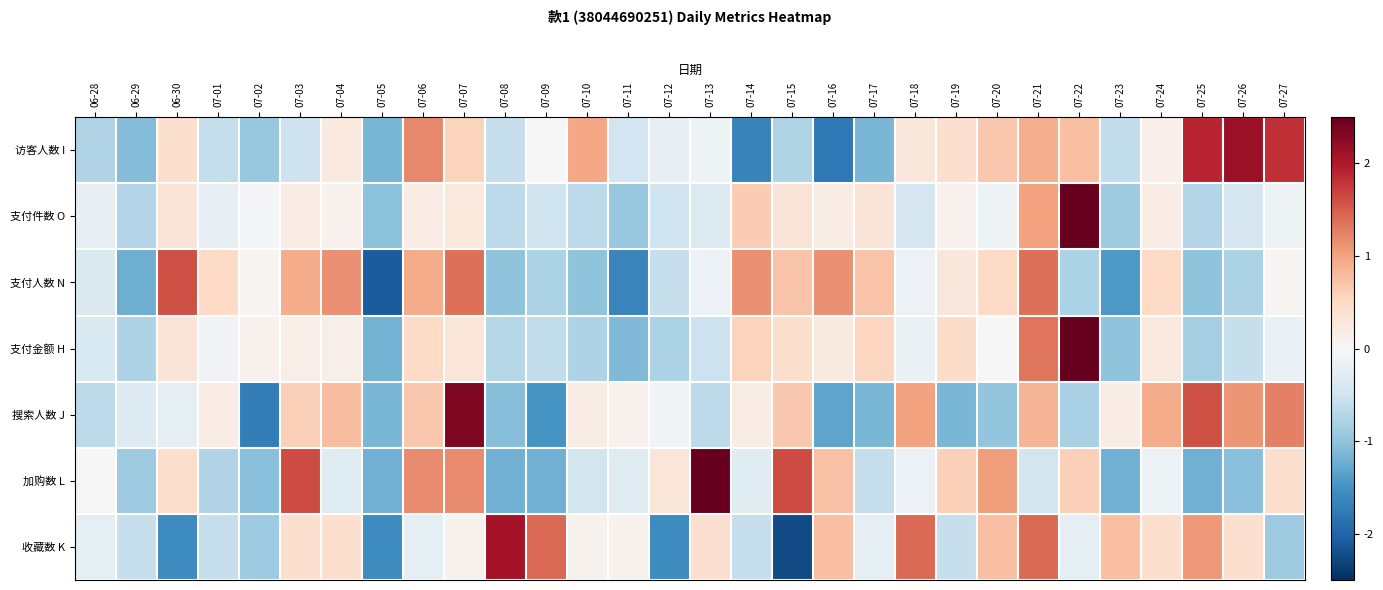

Which label corresponds to the smallest value in the chart?

07-15